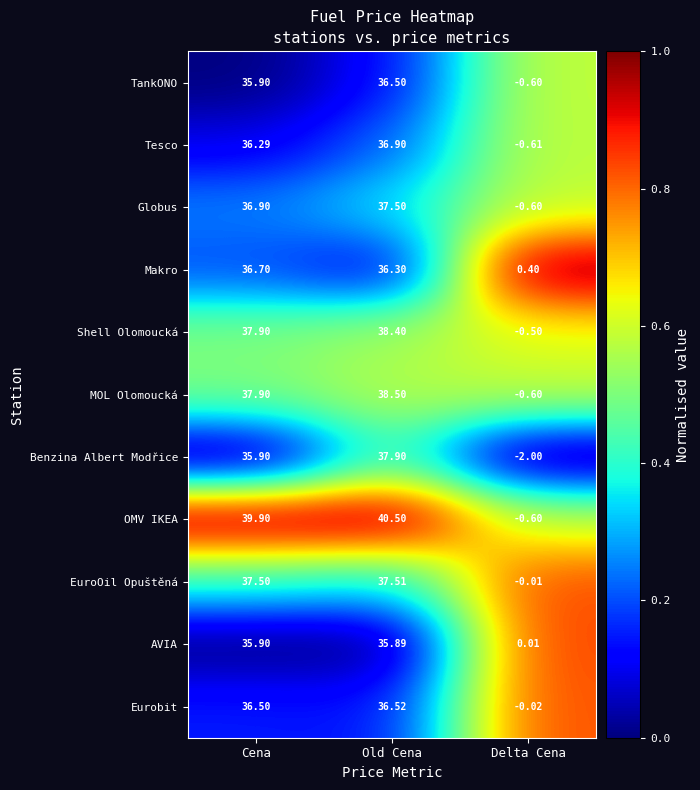

List the labels in order of TankONO value, smallest first.

Delta Cena, Cena, Old Cena